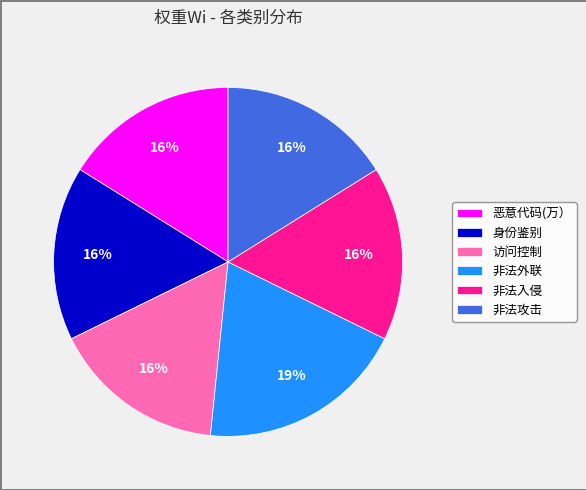

To the nearest percent, what is the difference between the largest and smallest slice percentages?

3%